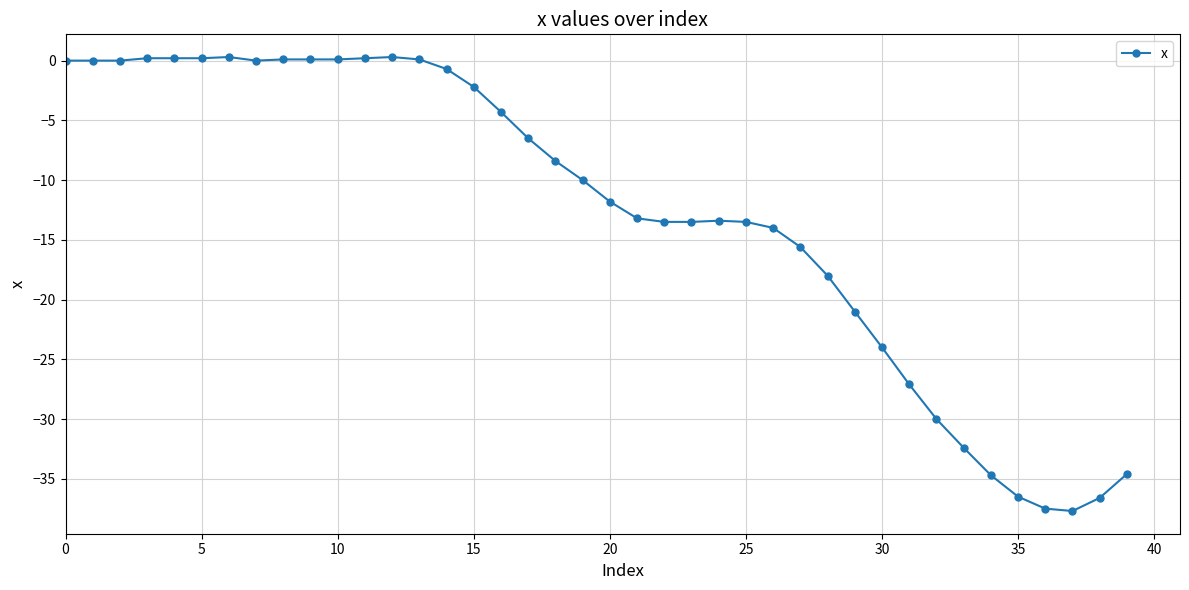

True or false: there are more than 0 points higher than both neighbors.

True